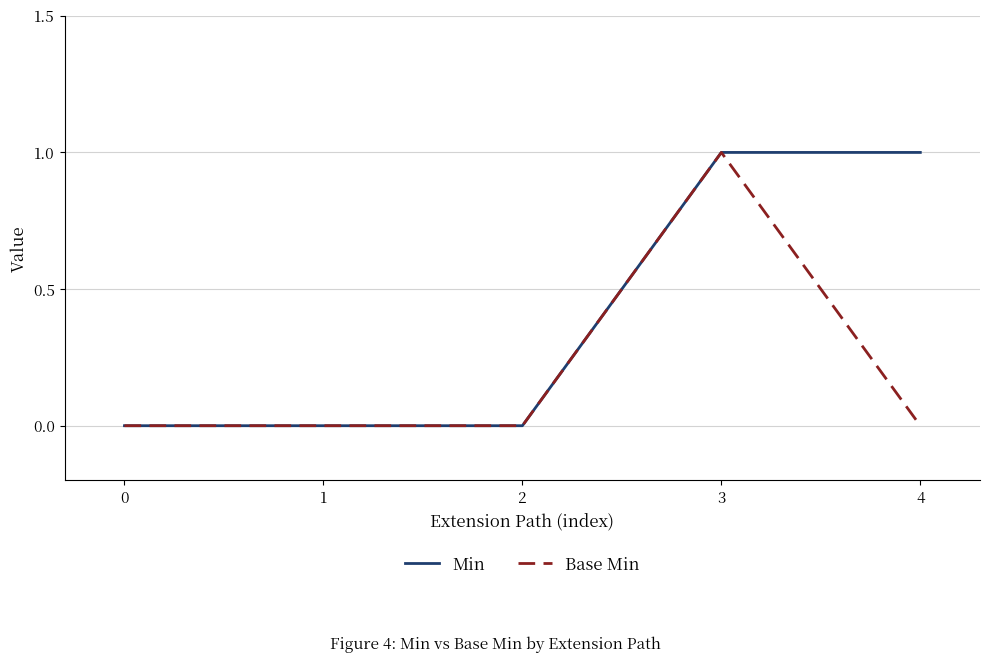

At 4, list the series in order from smallest to largest.

Base Min, Min